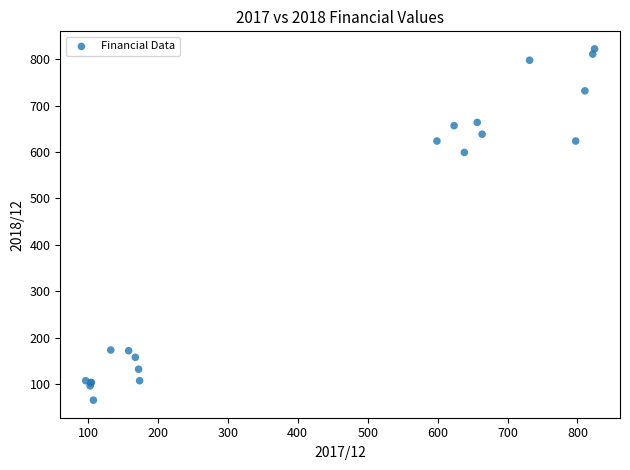

What Y value in the scatter plot is closest to 443?

599.1